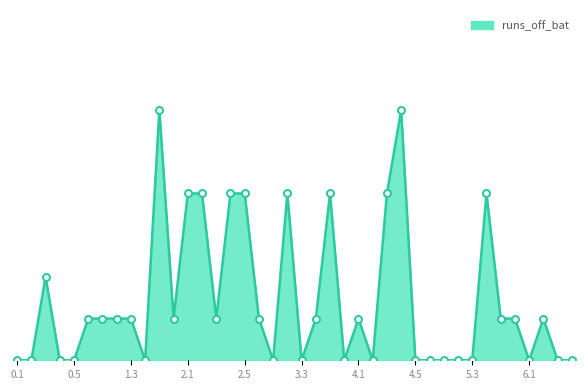

Which category has the lowest value across all series?

0.1